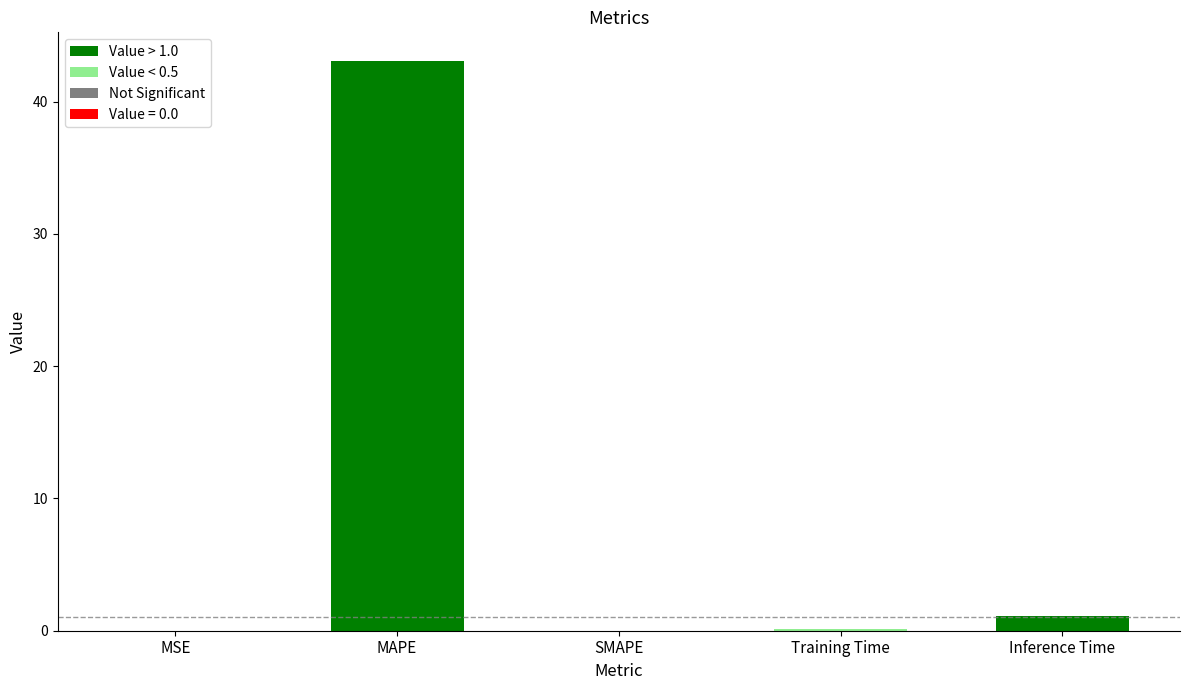

What is the average value?

8.9